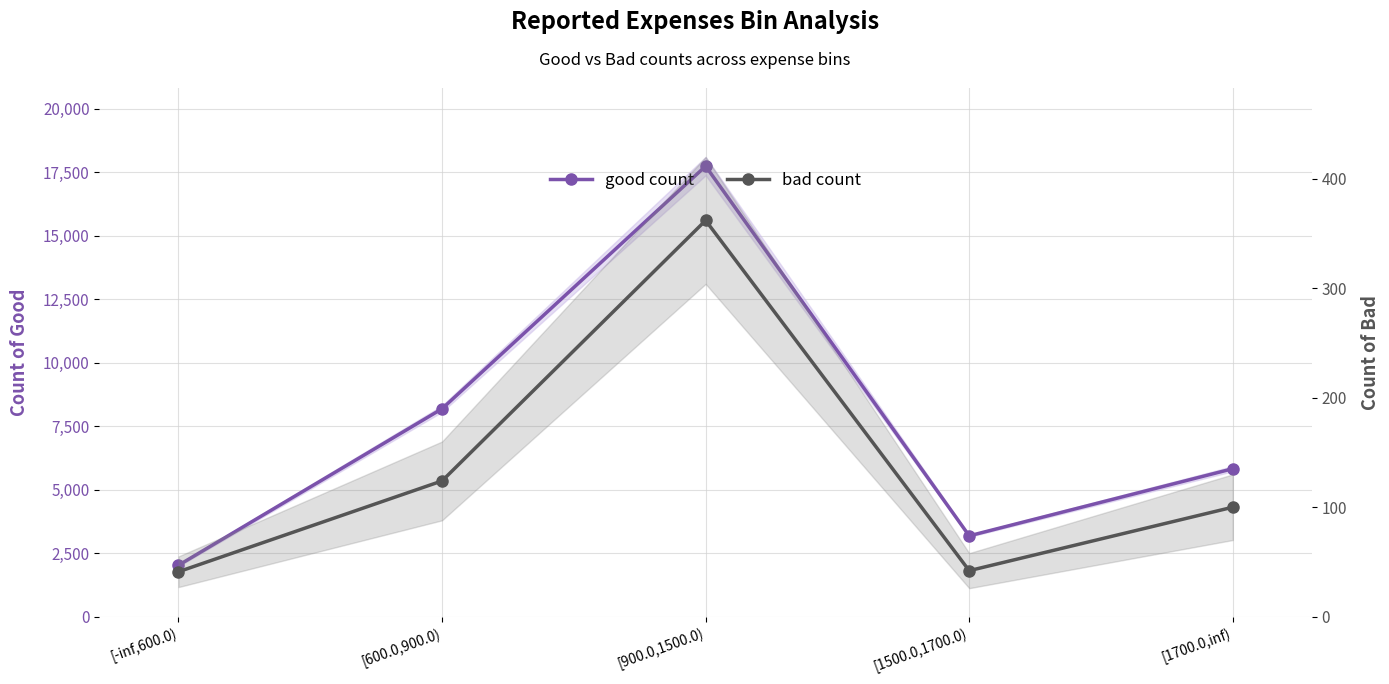

True or false: bad count and good count cross at least once.

False